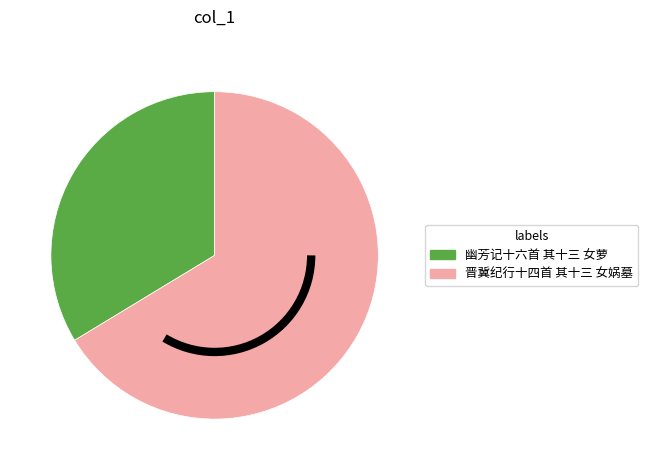

Between 幽芳记十六首 其十三 女萝 and 晋冀纪行十四首 其十三 女娲墓, which is larger?

晋冀纪行十四首 其十三 女娲墓